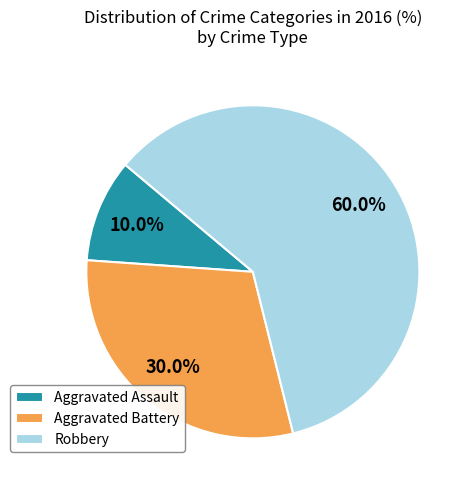

To the nearest percent, what is the combined percentage of Robbery and Aggravated Assault?

70%